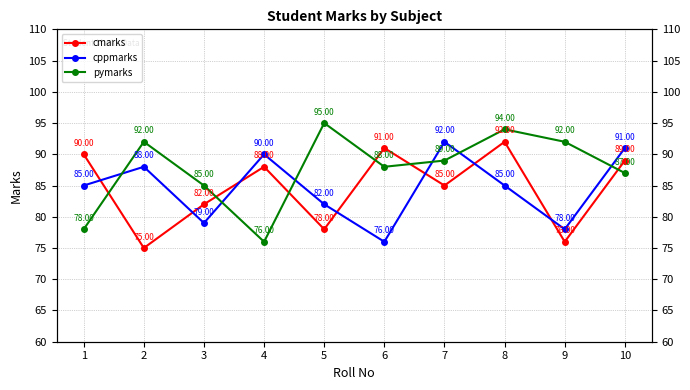

What is the minimum value for cmarks?

75